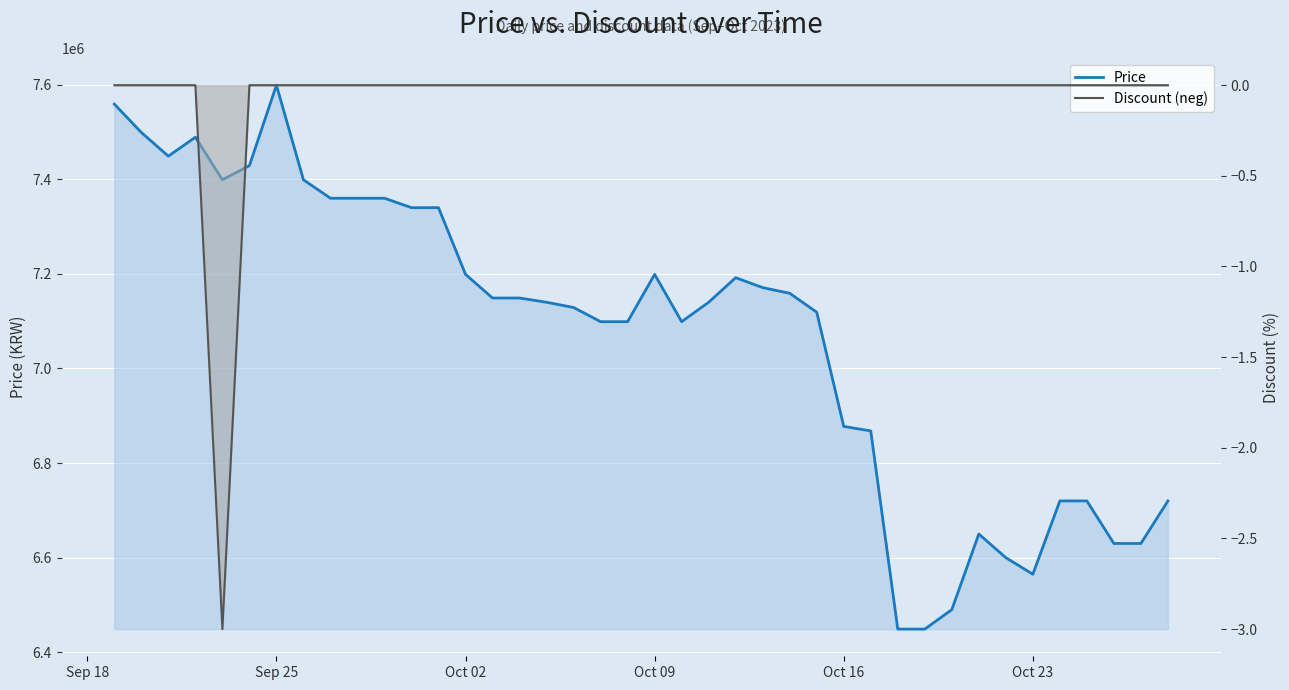

At how many categories does at least one series exceed 137488?

40